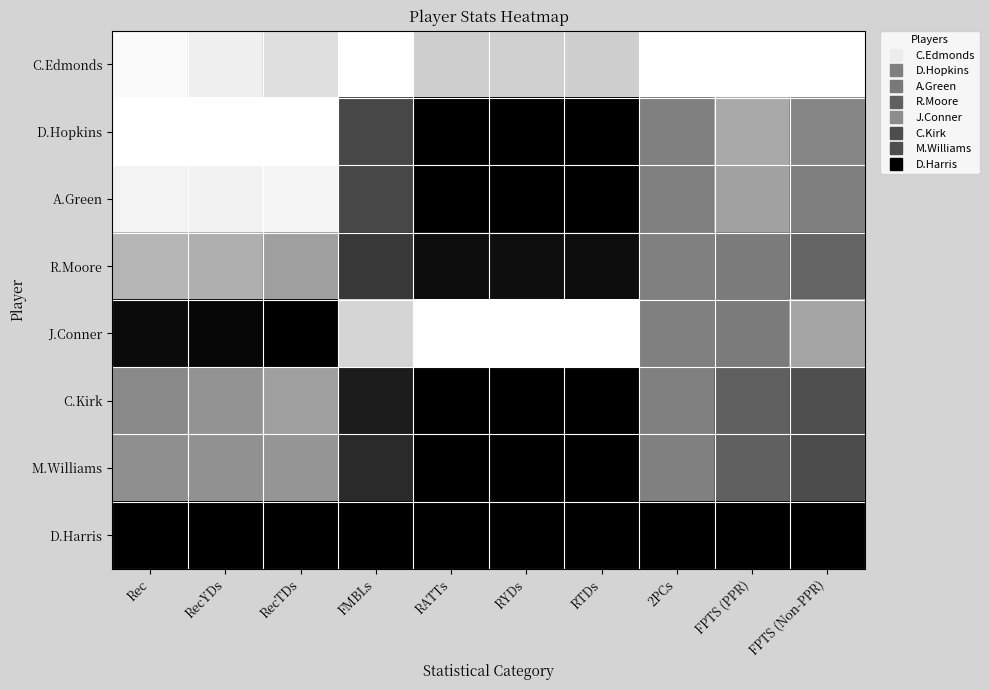

Reading right to left, list all the values displayed in this chart.

C.Edmonds: FPTS (Non-PPR)=1.0	FPTS (PPR)=1.0	2PCs=1.0	RTDs=0.8	RYDs=0.8	RATTs=0.8	FMBLs=1.0	RecTDs=0.9	RecYDs=0.9	Rec=1.0
D.Hopkins: FPTS (Non-PPR)=0.5	FPTS (PPR)=0.7	2PCs=0.5	RTDs=0.0	RYDs=0.0	RATTs=0.0	FMBLs=0.3	RecTDs=1.0	RecYDs=1.0	Rec=1.0
A.Green: FPTS (Non-PPR)=0.5	FPTS (PPR)=0.6	2PCs=0.5	RTDs=0.0	RYDs=0.0	RATTs=0.0	FMBLs=0.3	RecTDs=1.0	RecYDs=0.9	Rec=1.0
R.Moore: FPTS (Non-PPR)=0.4	FPTS (PPR)=0.5	2PCs=0.5	RTDs=0.1	RYDs=0.1	RATTs=0.1	FMBLs=0.2	RecTDs=0.6	RecYDs=0.7	Rec=0.7
J.Conner: FPTS (Non-PPR)=0.6	FPTS (PPR)=0.5	2PCs=0.5	RTDs=1.0	RYDs=1.0	RATTs=1.0	FMBLs=0.8	RecTDs=0.0	RecYDs=0.0	Rec=0.0
C.Kirk: FPTS (Non-PPR)=0.3	FPTS (PPR)=0.4	2PCs=0.5	RTDs=0.0	RYDs=0.0	RATTs=0.0	FMBLs=0.1	RecTDs=0.6	RecYDs=0.6	Rec=0.5
M.Williams: FPTS (Non-PPR)=0.3	FPTS (PPR)=0.4	2PCs=0.5	RTDs=0.0	RYDs=0.0	RATTs=0.0	FMBLs=0.2	RecTDs=0.6	RecYDs=0.6	Rec=0.6
D.Harris: FPTS (Non-PPR)=0.0	FPTS (PPR)=0.0	2PCs=0.0	RTDs=0.0	RYDs=0.0	RATTs=0.0	FMBLs=0.0	RecTDs=0.0	RecYDs=0.0	Rec=0.0